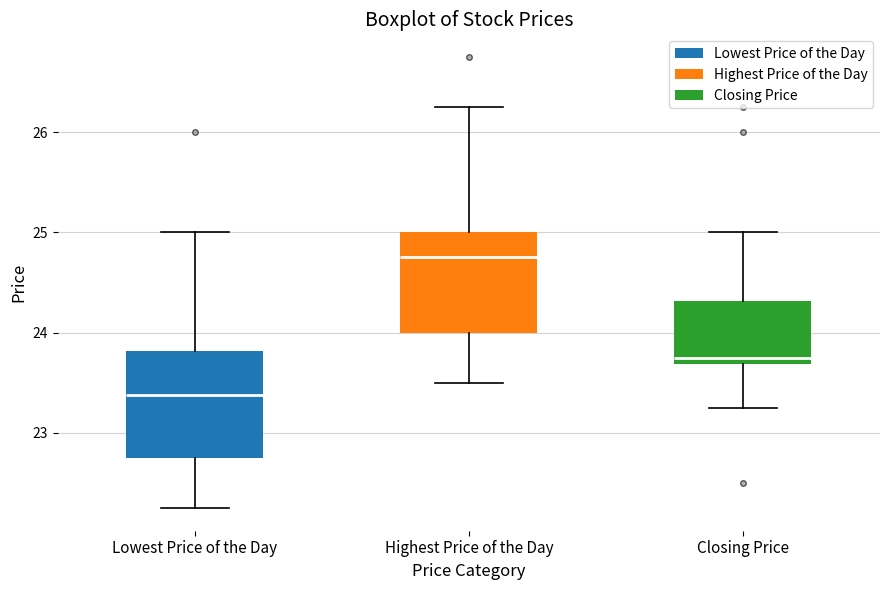

Where does the upper whisker of the box for Closing Price end on the y-axis? The values are not printed on the chart, so give them approximately, as read against the axis.

25.0